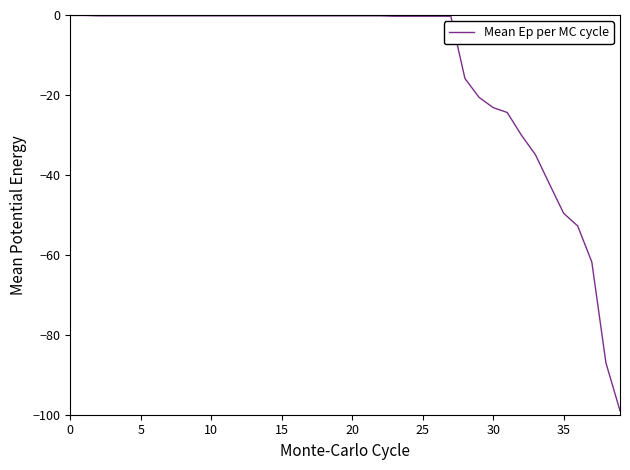

Is this an area chart (filled region under the line)?

No